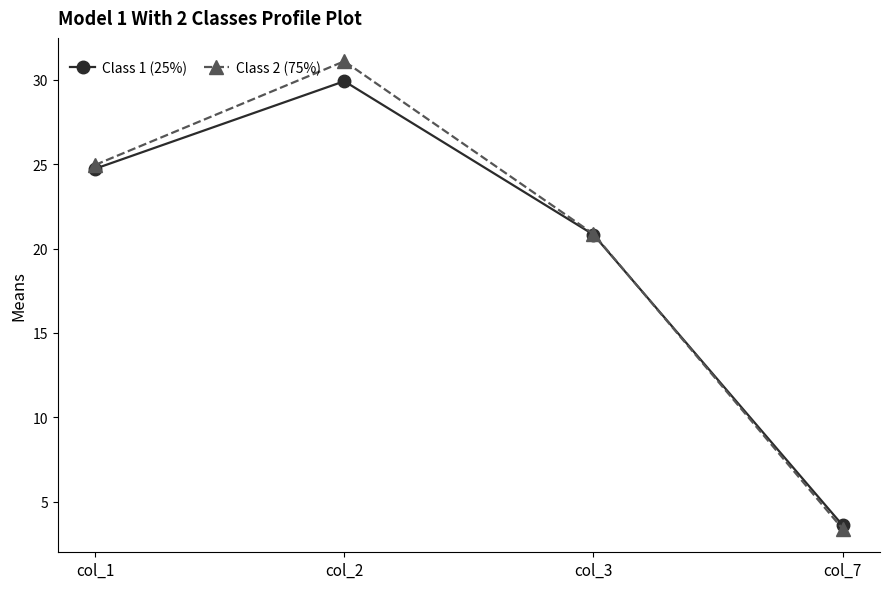

How many distinct data groups are displayed?

2